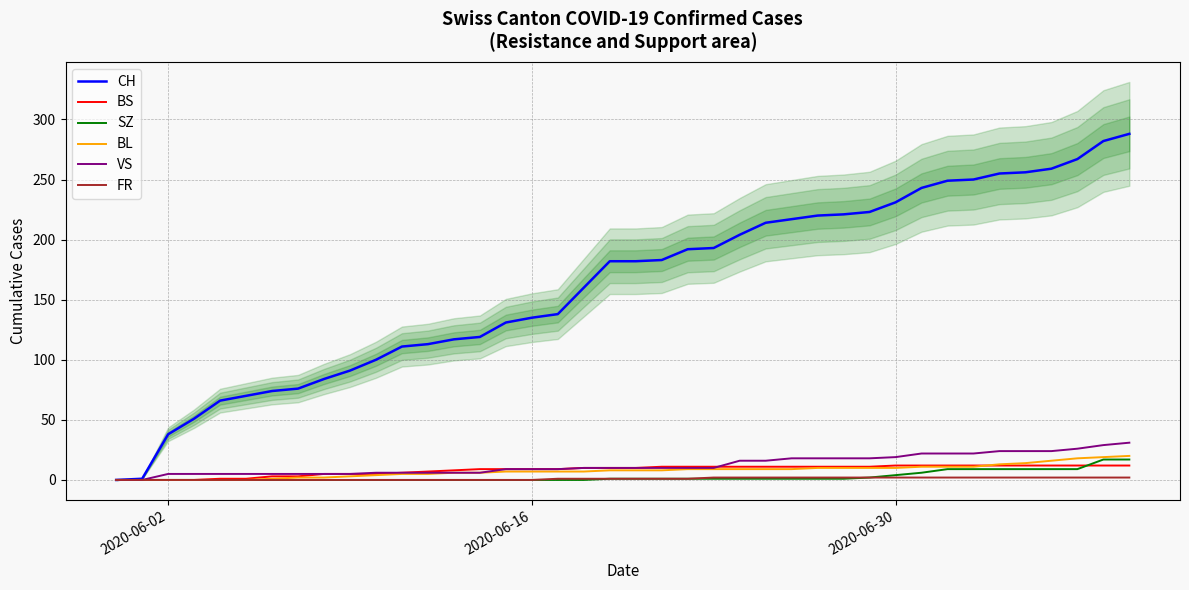

What is the sum of all SZ values?

110